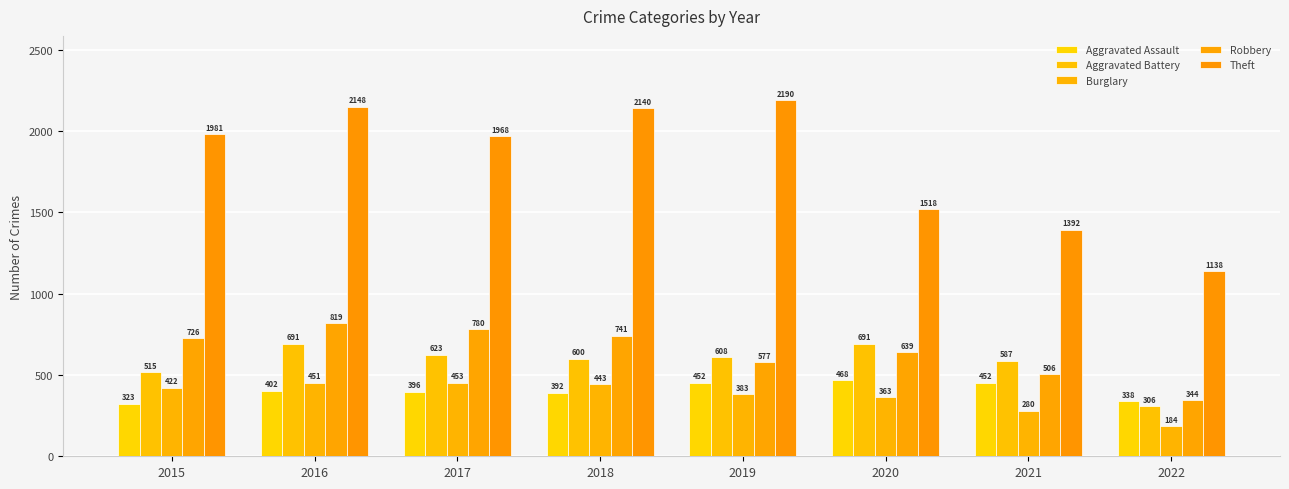

How many values in the Theft series are below 1981?

4